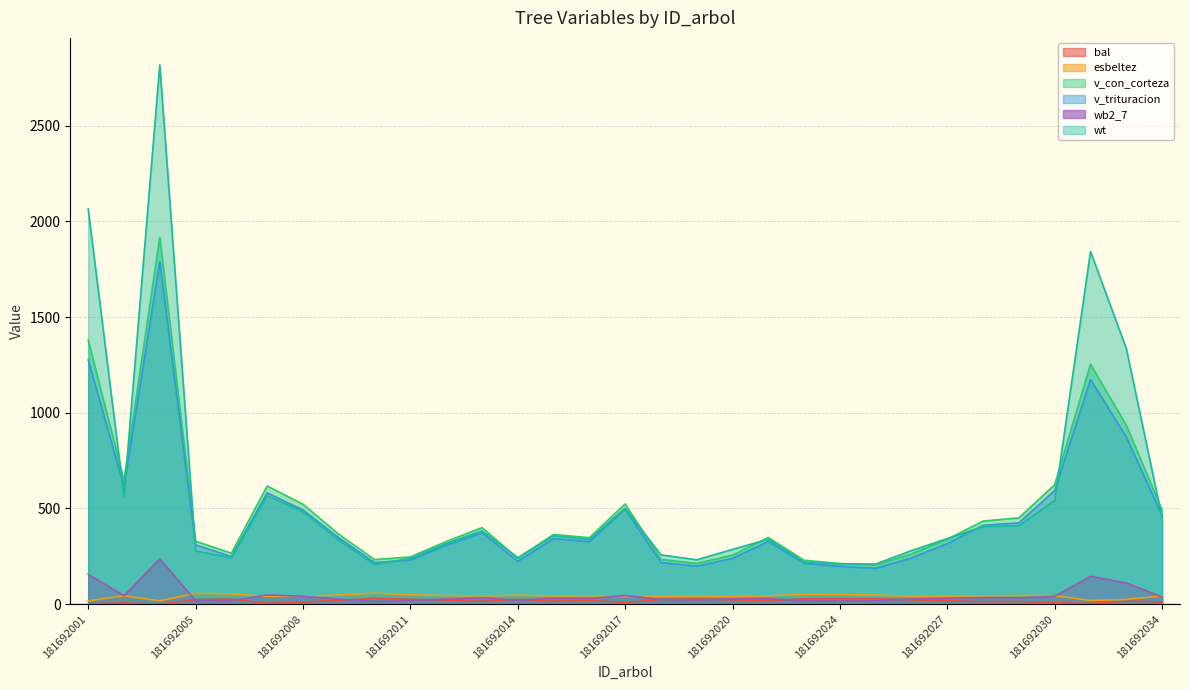

The value of v_trituracion at 181692014 is 224.5. True or false?

True